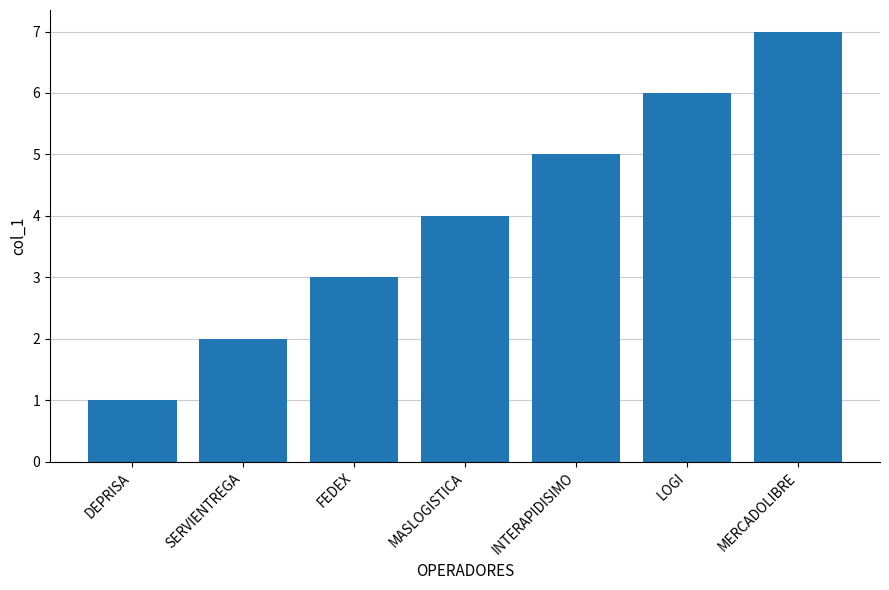

What is the sum of the values at INTERAPIDISIMO and SERVIENTREGA?

7